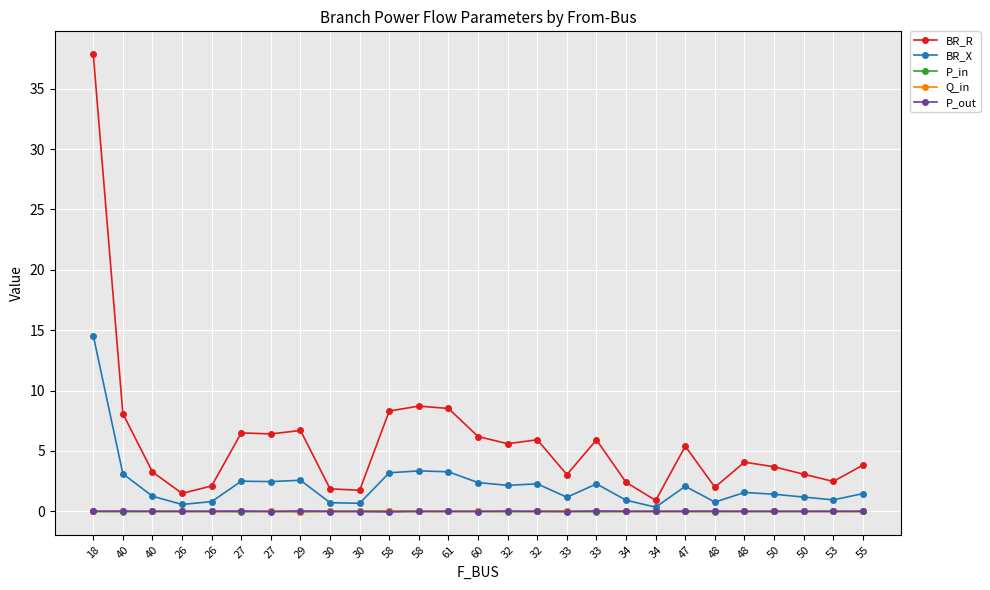

Count the number of categories in the chart.

27